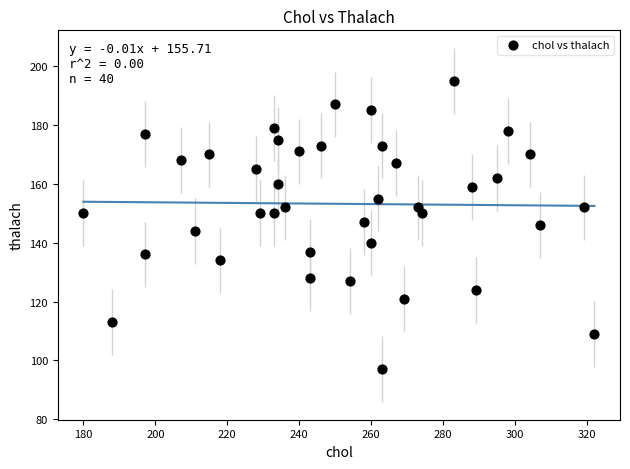

What is the range of Y values (max minus min)?

98